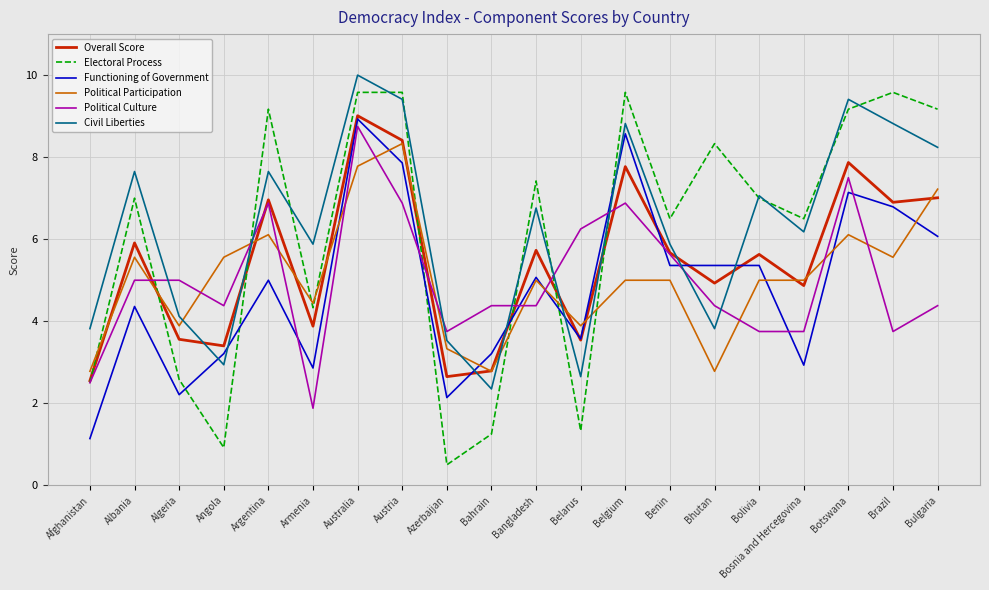

How many interior local valleys does the Overall Score series have?

7